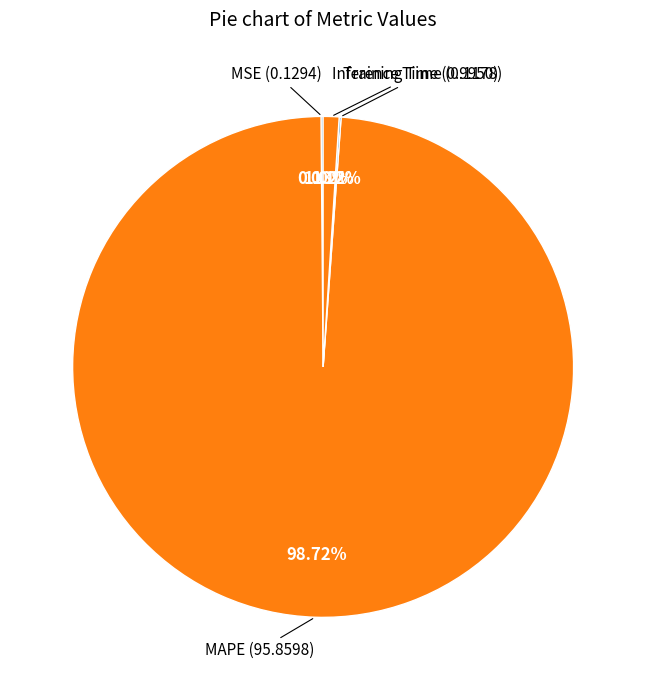

Rank the categories by value from highest to lowest.

MAPE, Inference Time, MSE, Training Time